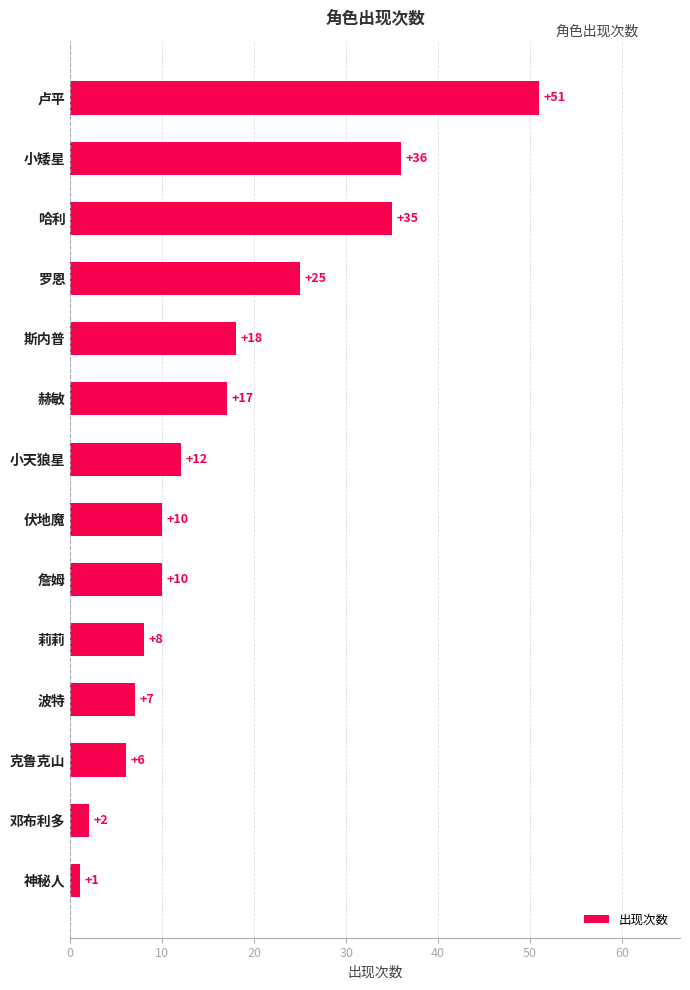

Reading top to bottom, list all the values displayed in this chart.

51	36	35	25	18	17	12	10	10	8	7	6	2	1